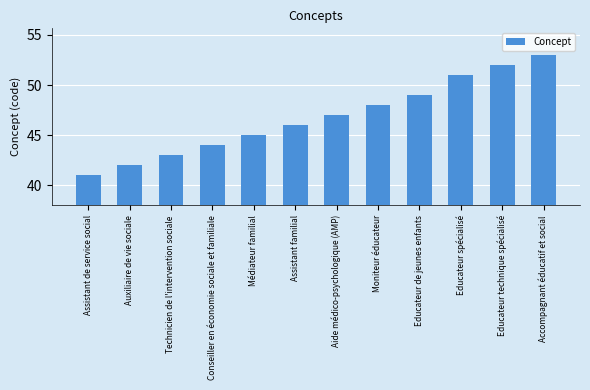

At which label is the value closest to 47?

Aide médico-psychologique (AMP)